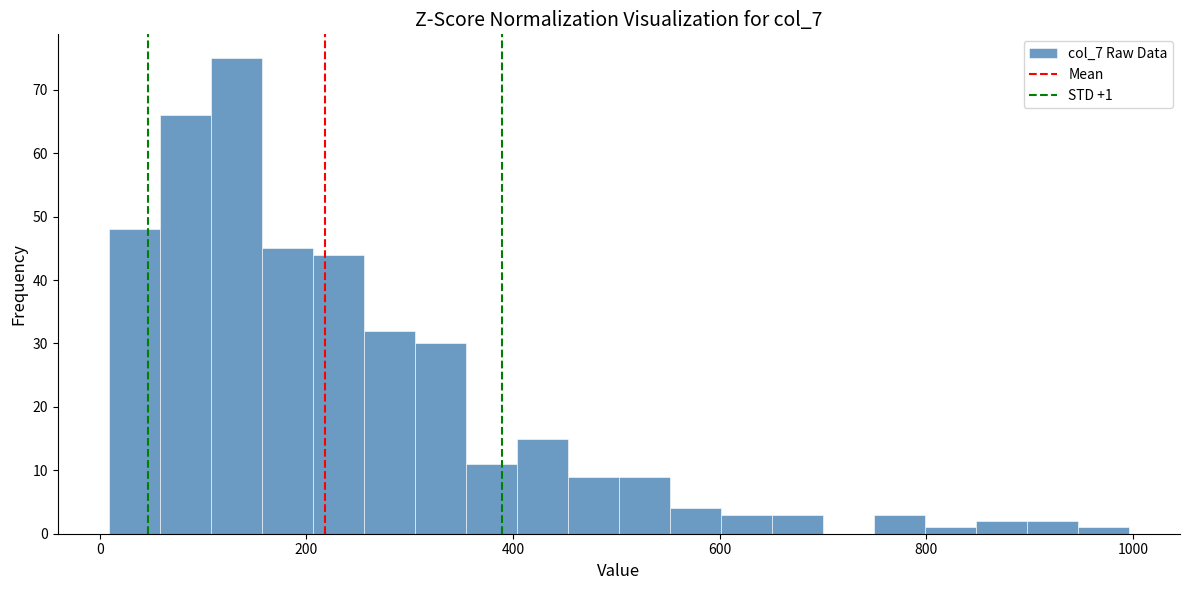

Around what value on the x-axis is the tallest bar? Give the approximate position of its centre, as read against the axis.

140